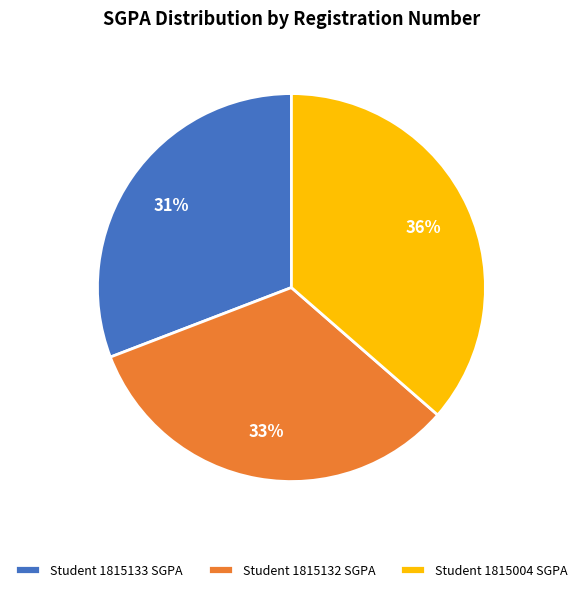

True or false: Student 1815004 SGPA accounts for 36% of the total.

True